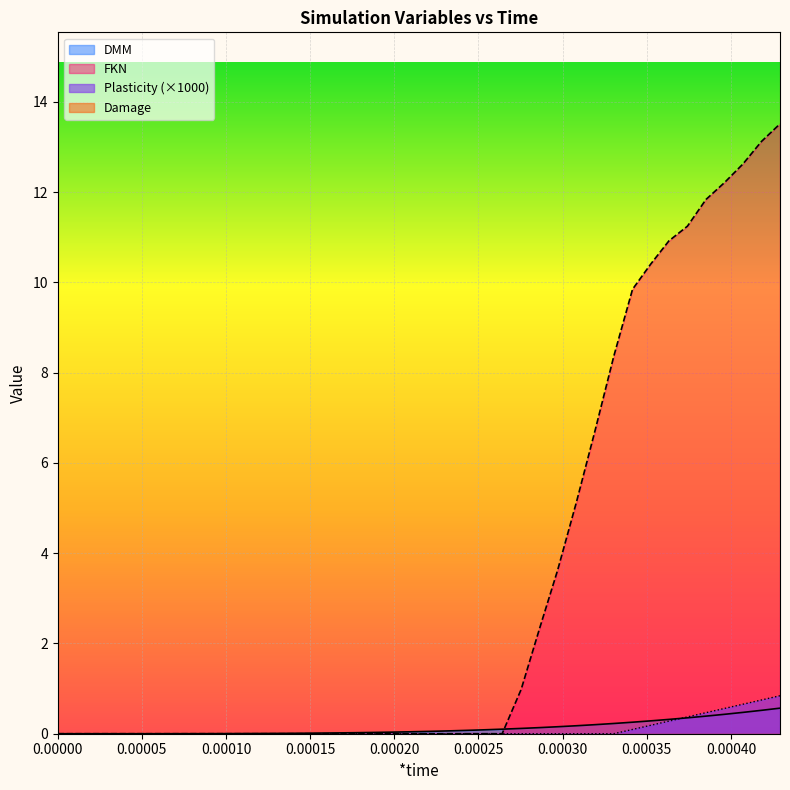

Which series ends up on top after the final intersection of DMM and Plasticity?

Plasticity